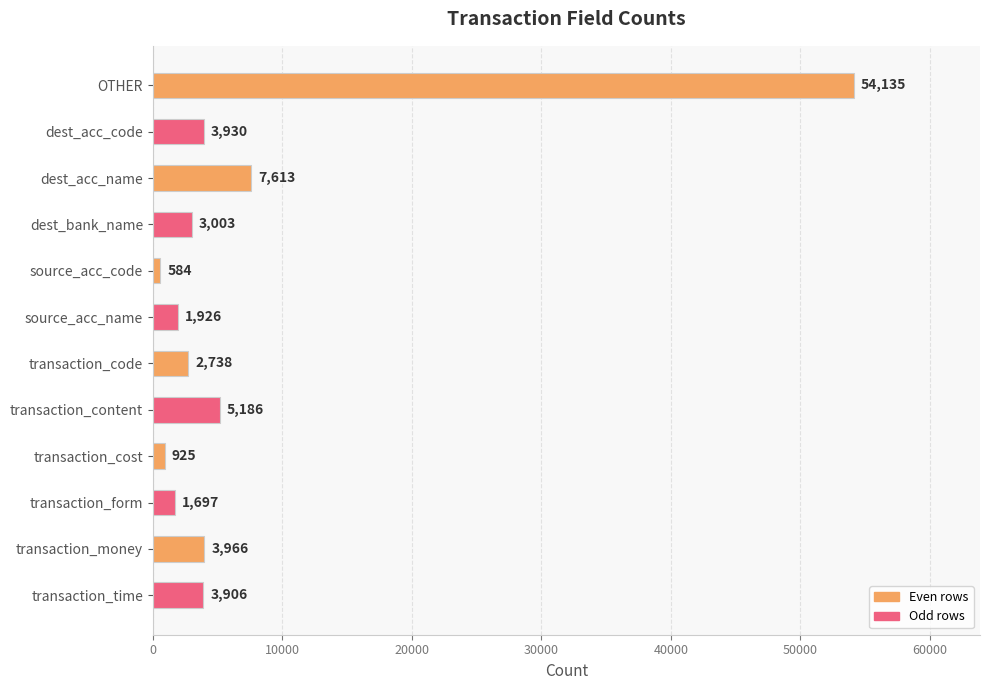

What position from the top is transaction_code?

7